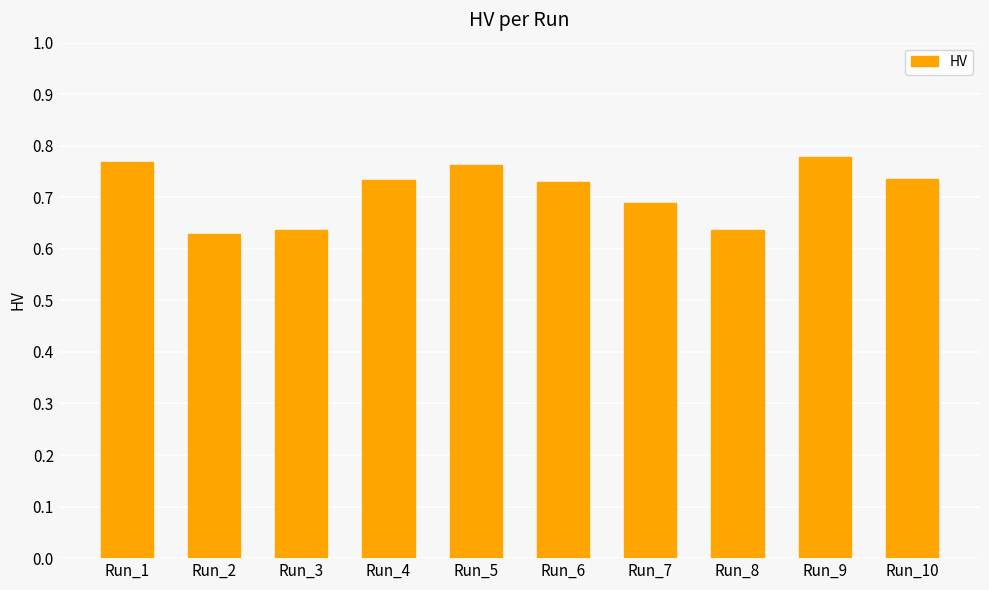

Count the values in the range 0 to 1.

10